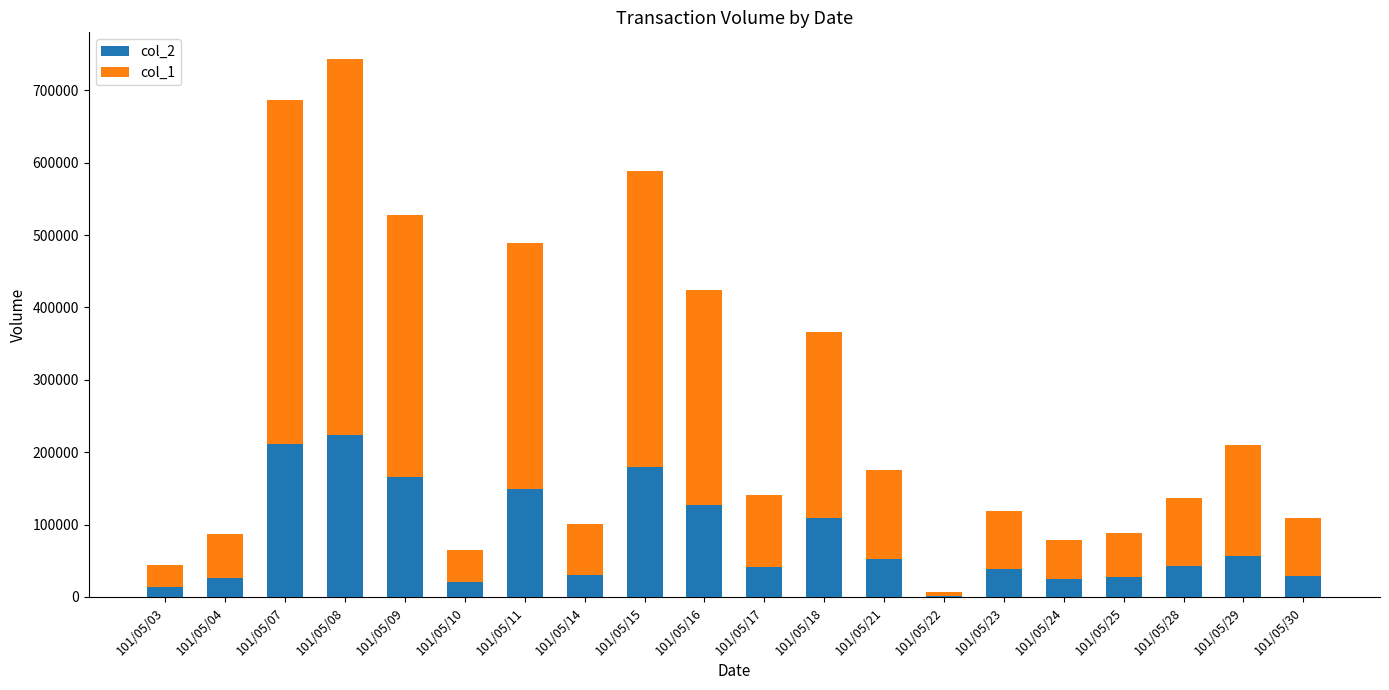

At which category is the sum across all series the highest?

101/05/08